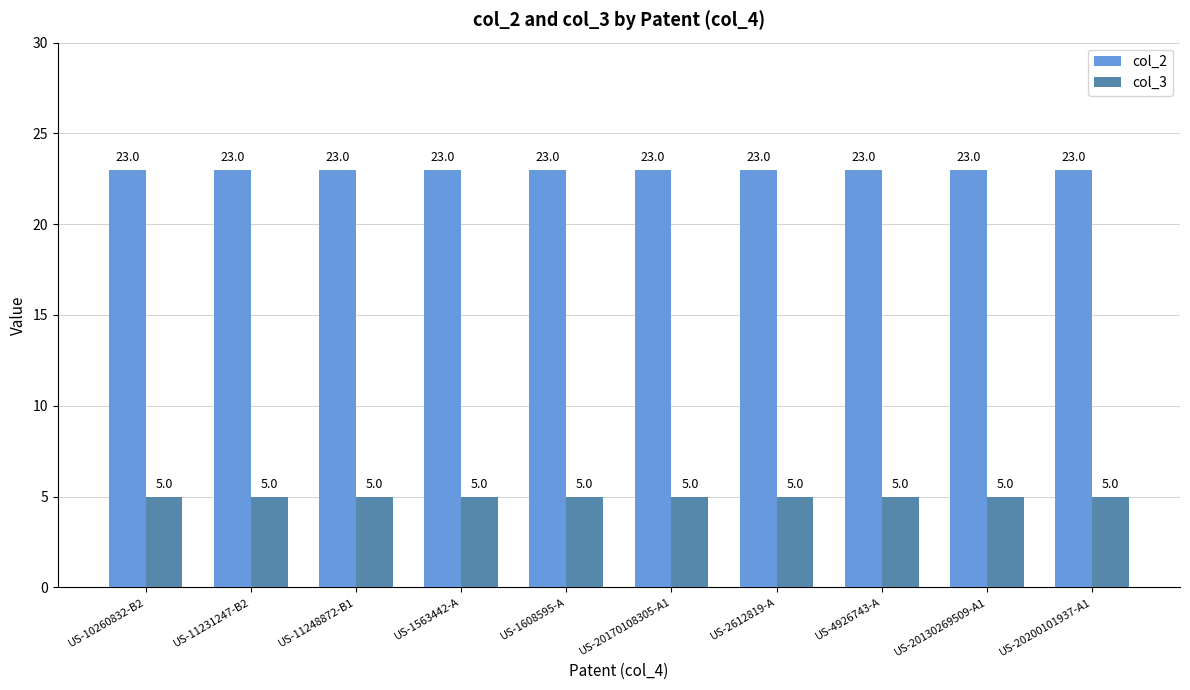

What is the total value across all series at US-1563442-A?

28